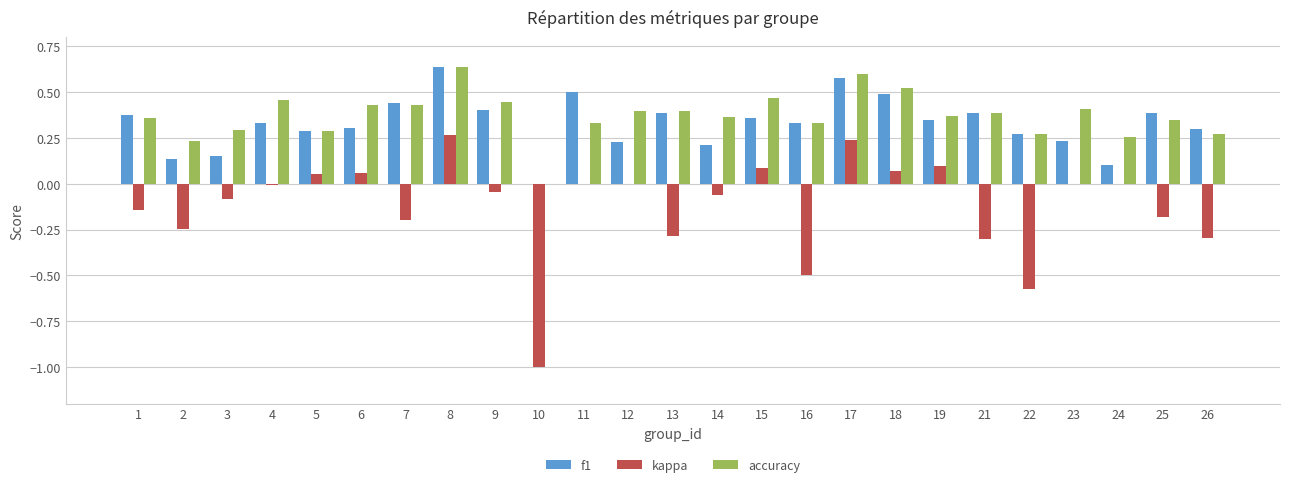

How many groups of bars are there?

25